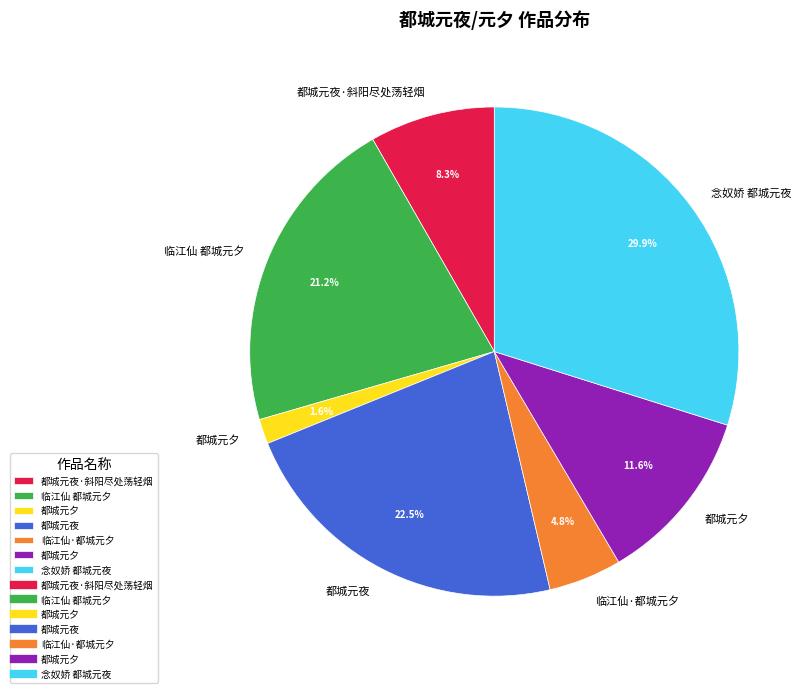

Is there a majority slice in this chart?

No